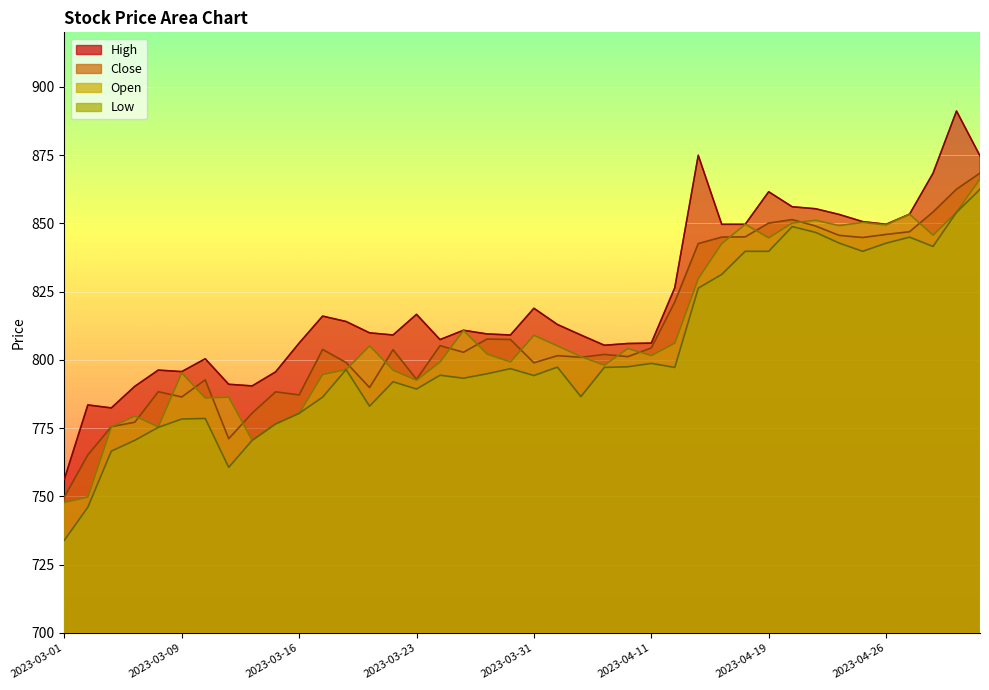

What is the difference between the highest and lowest values at 2023-03-10?

21.9